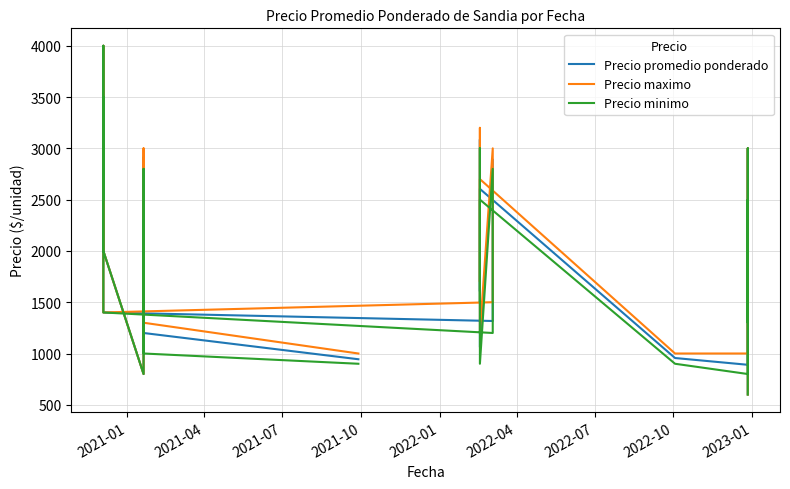

At how many categories does at least one series exceed 2237?

18